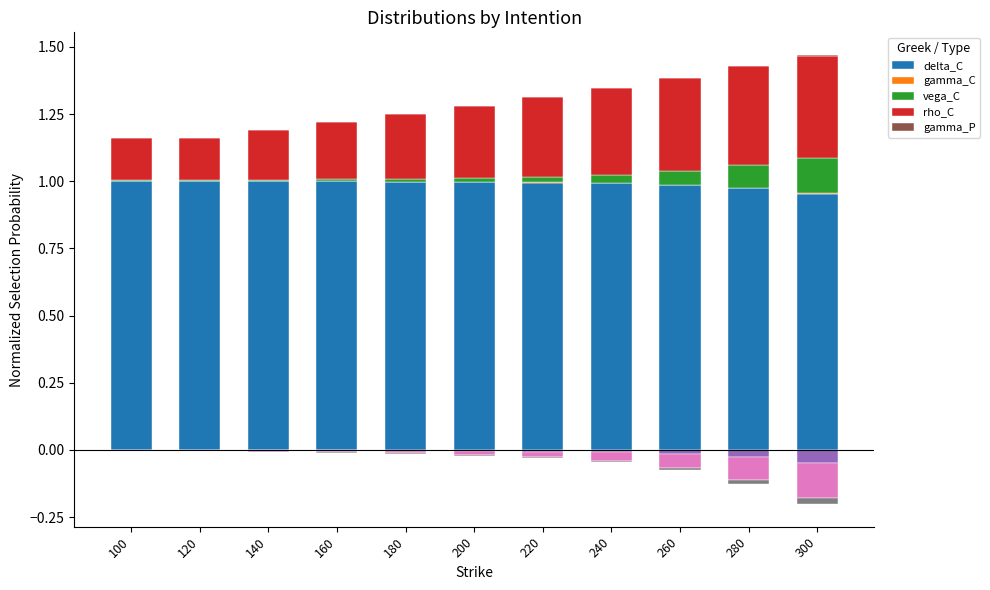

What is the difference between the highest and lowest values at 120?

1.0